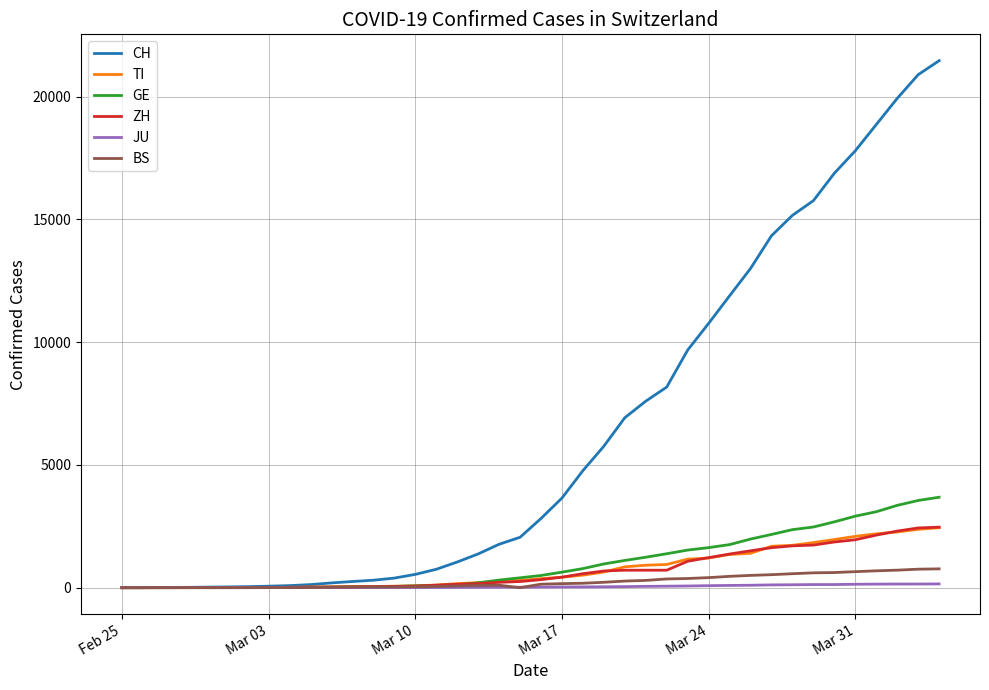

What is the greatest value displayed?

21470